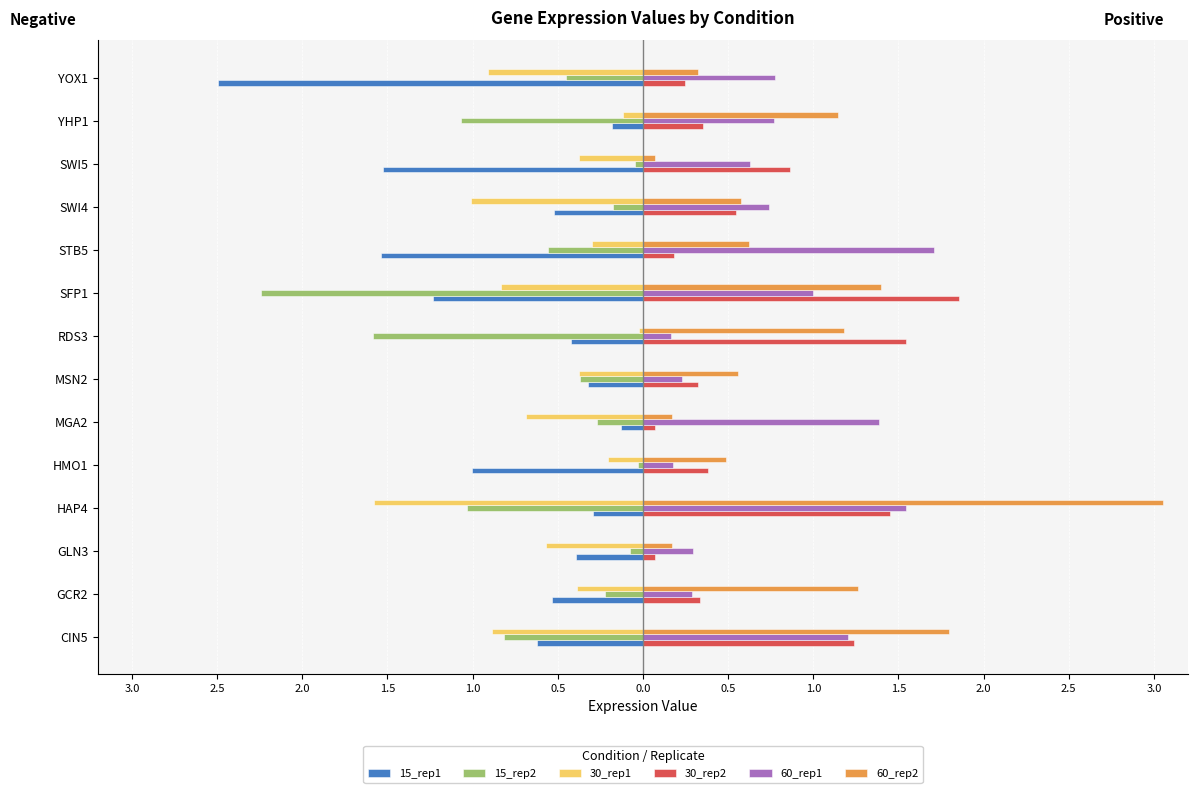

What are all the series names shown in the legend?

15_rep1, 15_rep2, 30_rep1, 30_rep2, 60_rep1, 60_rep2